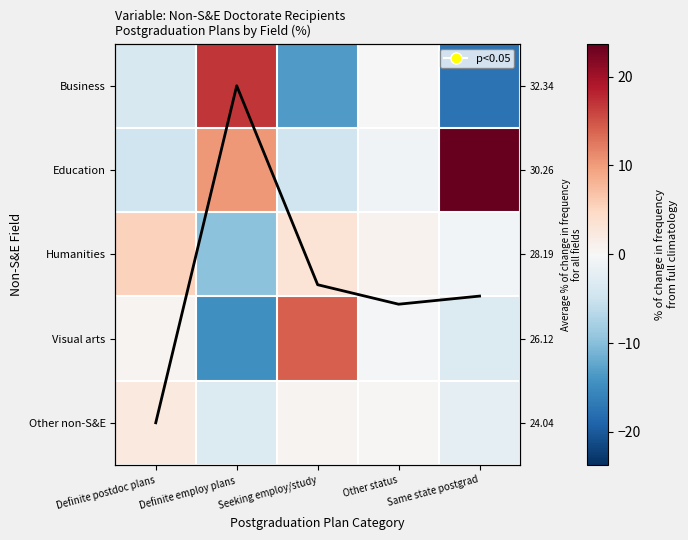

List the labels in order of Humanities value, largest first.

Definite postdoc plans, Seeking employ/study, Other status, Same state postgrad, Definite employ plans